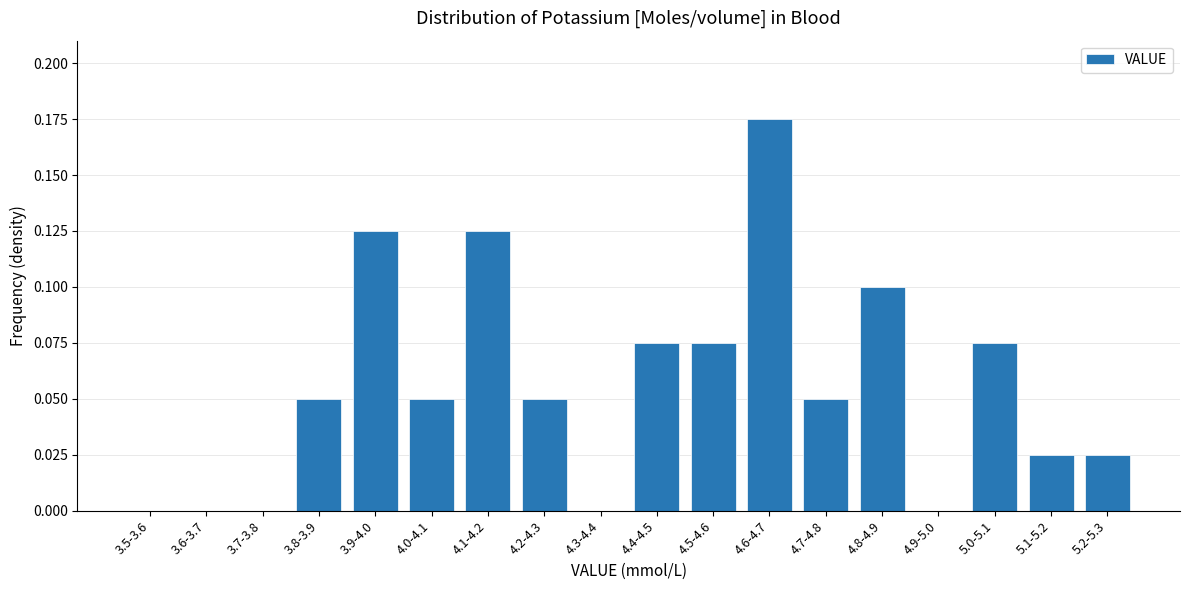

What is the sum of all values?

1.0